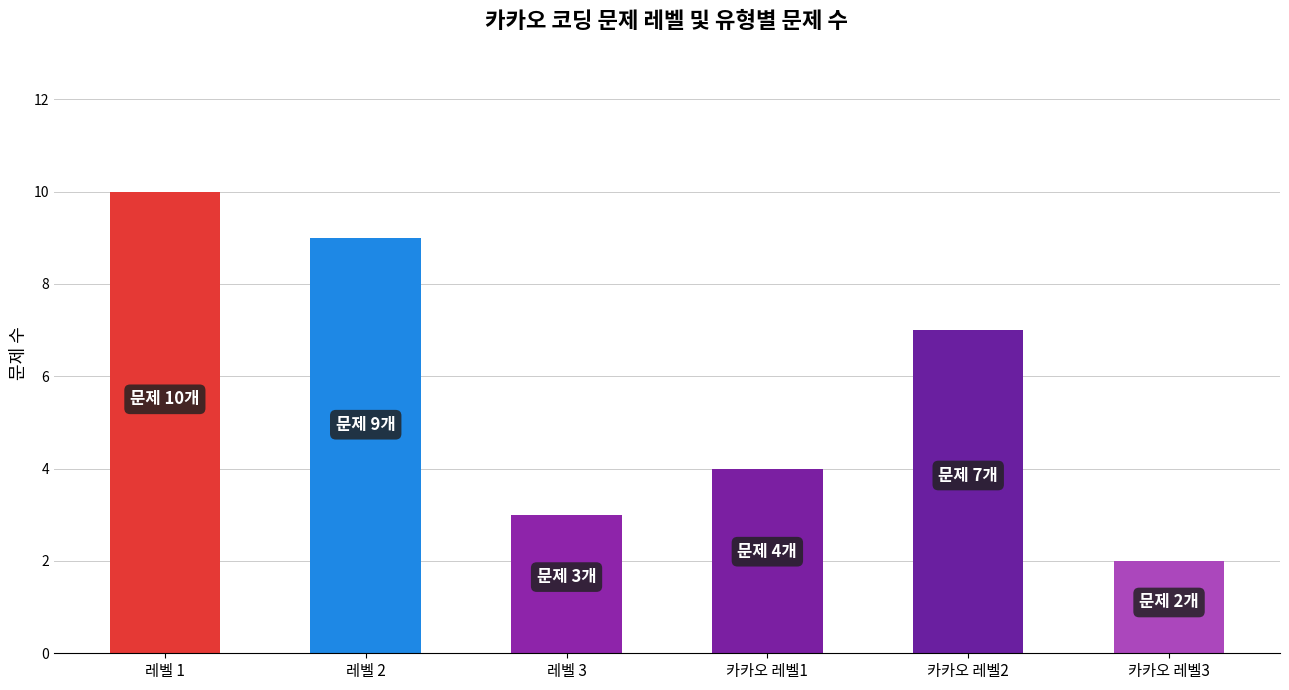

Reading right to left, extract all data points from this chart.

카카오 레벨3=2	카카오 레벨2=7	카카오 레벨1=4	레벨 3=3	레벨 2=9	레벨 1=10